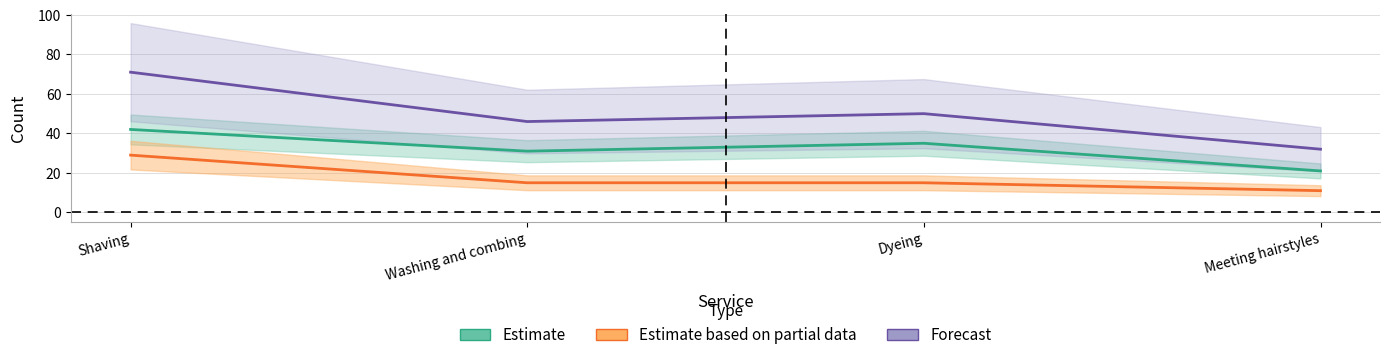

What is the difference between the highest and lowest values at Shaving?

42